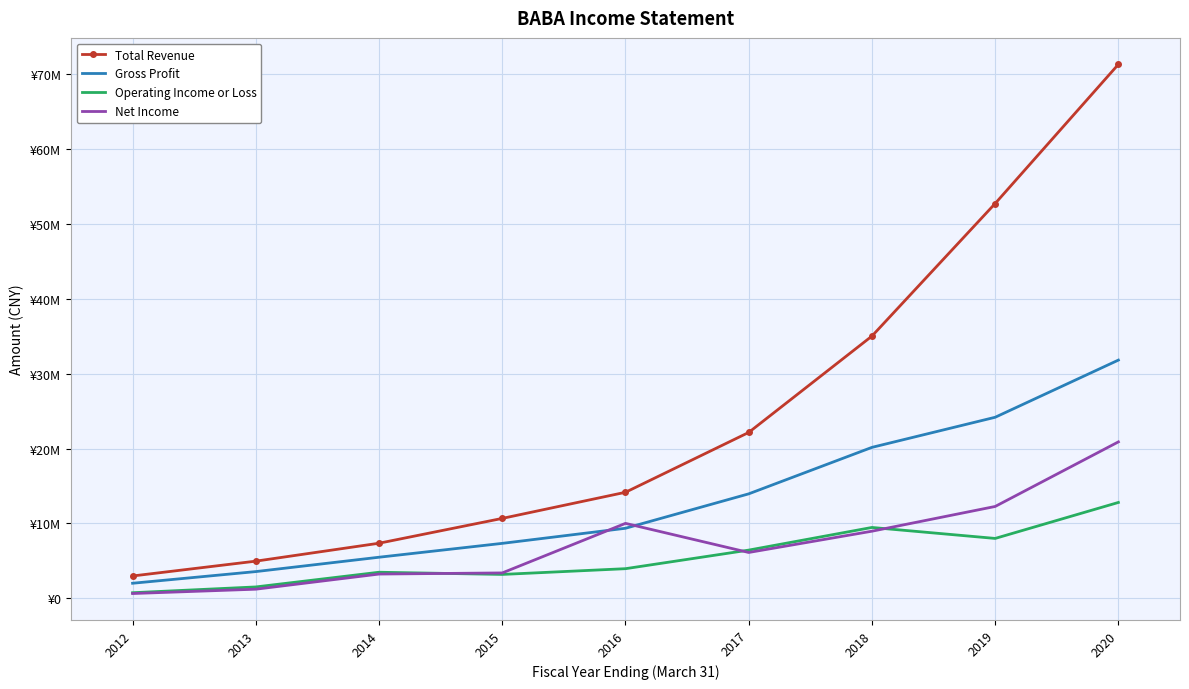

How many times do Net Income and Gross Profit cross each other?

2